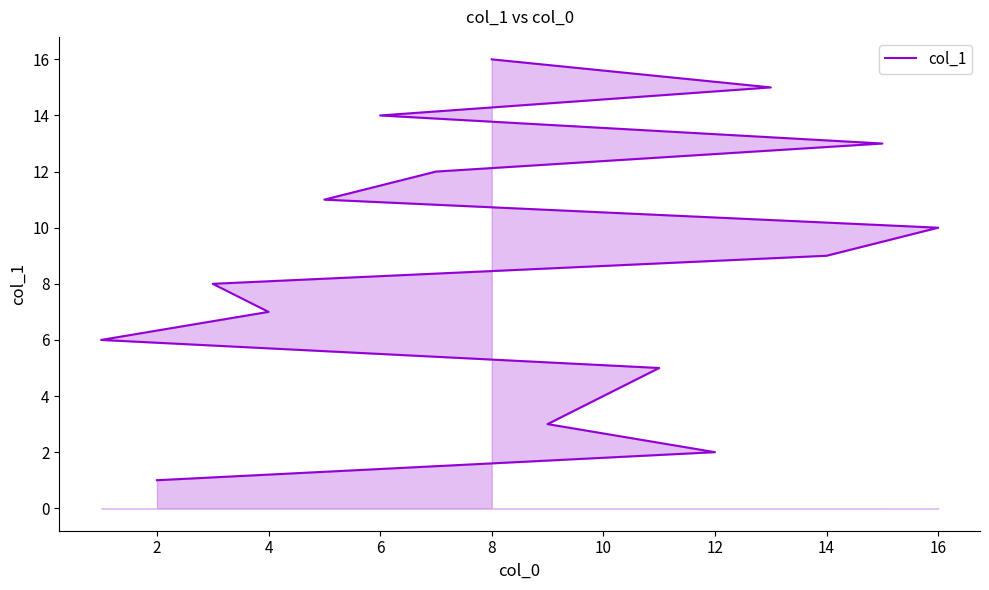

True or false: the data has more than 0 interior local peaks.

False